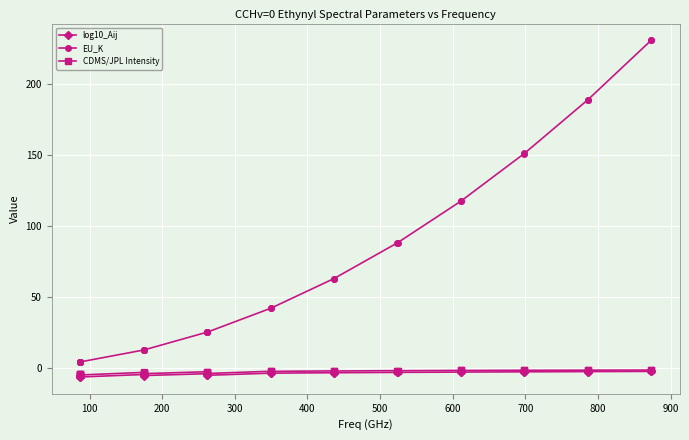

Which series has the widest spread of values?

EU_K